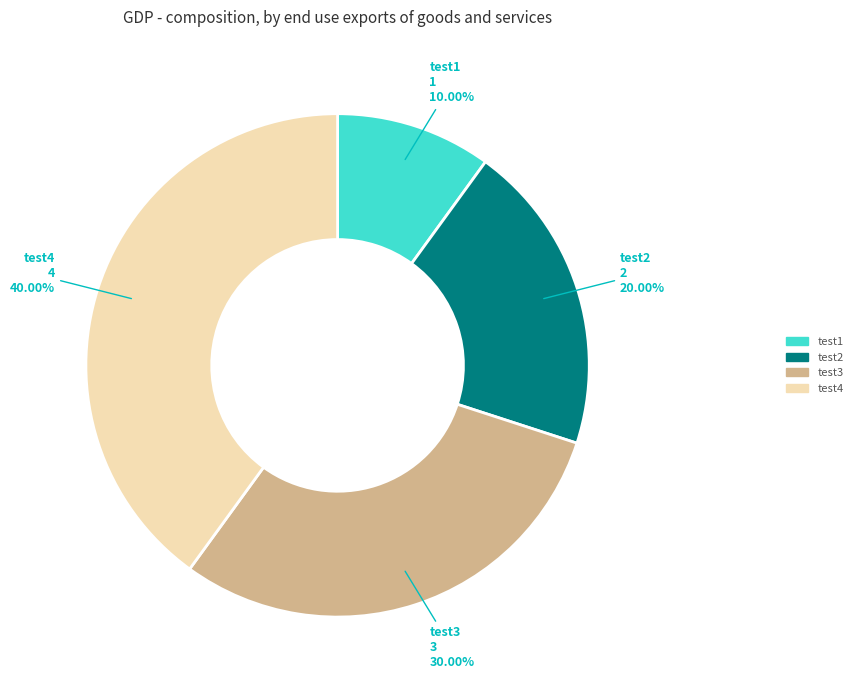

Which category has the biggest portion of the pie?

test4